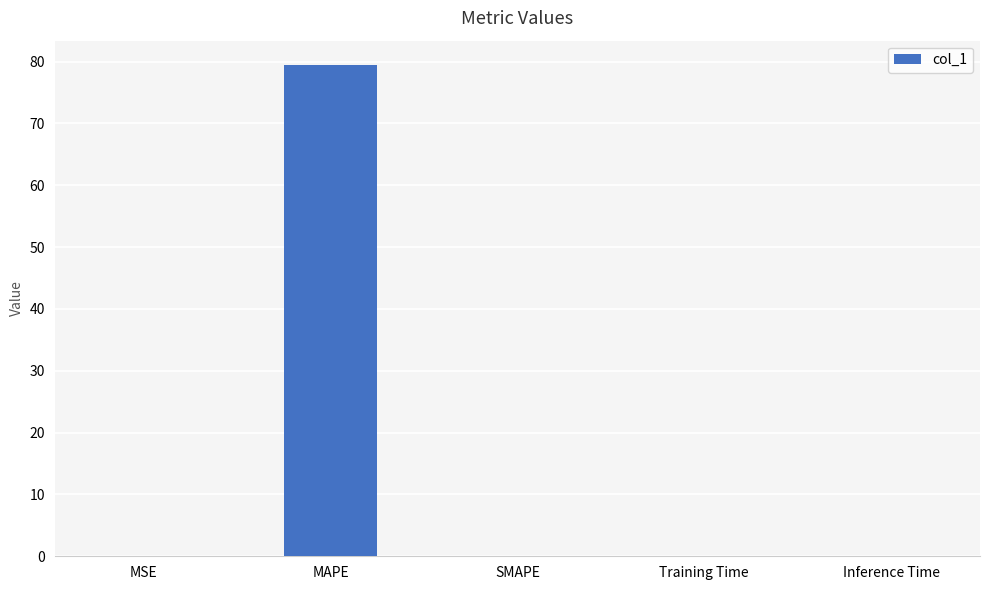

How many distinct data groups are displayed?

1